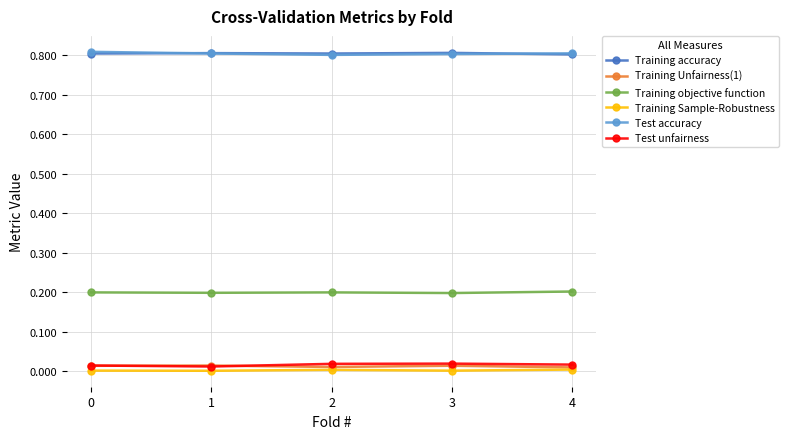

The Test unfairness series shows 0.0 at 2. True or false?

True